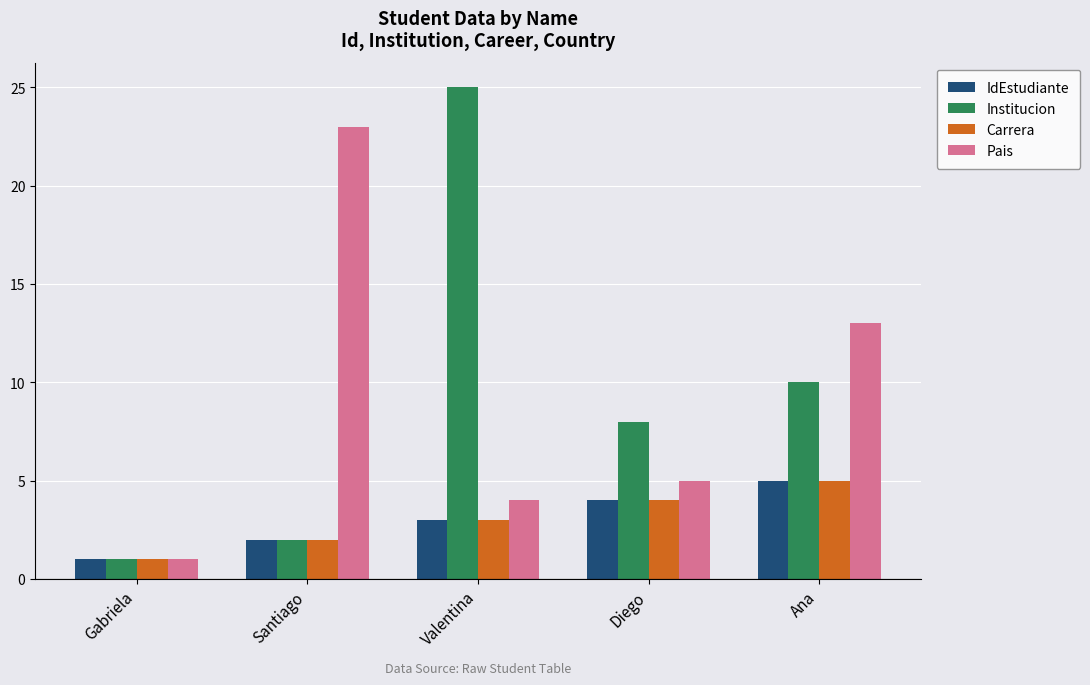

Reading right to left, extract all data points from this chart.

IdEstudiante: Ana=5	Diego=4	Valentina=3	Santiago=2	Gabriela=1
Institucion: Ana=10	Diego=8	Valentina=25	Santiago=2	Gabriela=1
Carrera: Ana=5	Diego=4	Valentina=3	Santiago=2	Gabriela=1
Pais: Ana=13	Diego=5	Valentina=4	Santiago=23	Gabriela=1